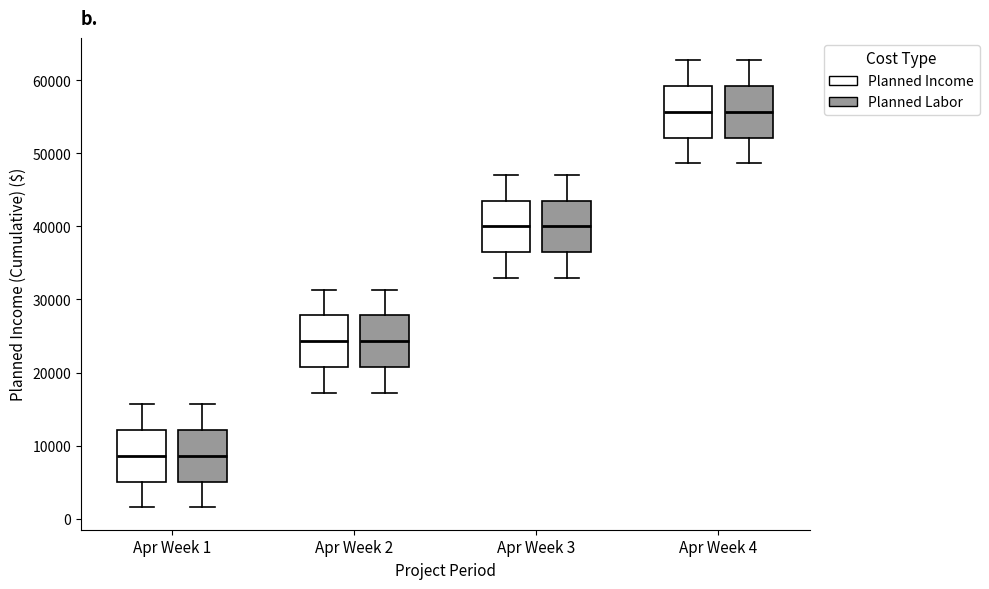

Reading left to right, read every box against the y-axis: the position of its median line, the range the box covers, and the ends of its whiskers. The values are not printed on the chart, so give them approximately, as read against the axis.

Apr Week 1 (Planned Income): median 9000, box 5000 to 12000, whiskers 2000 to 16000
Apr Week 1 (Planned Labor): median 9000, box 5000 to 12000, whiskers 2000 to 16000
Apr Week 2 (Planned Income): median 24000, box 21000 to 28000, whiskers 17000 to 31000
Apr Week 2 (Planned Labor): median 24000, box 21000 to 28000, whiskers 17000 to 31000
Apr Week 3 (Planned Income): median 40000, box 36000 to 44000, whiskers 33000 to 47000
Apr Week 3 (Planned Labor): median 40000, box 36000 to 44000, whiskers 33000 to 47000
Apr Week 4 (Planned Income): median 56000, box 52000 to 59000, whiskers 49000 to 63000
Apr Week 4 (Planned Labor): median 56000, box 52000 to 59000, whiskers 49000 to 63000